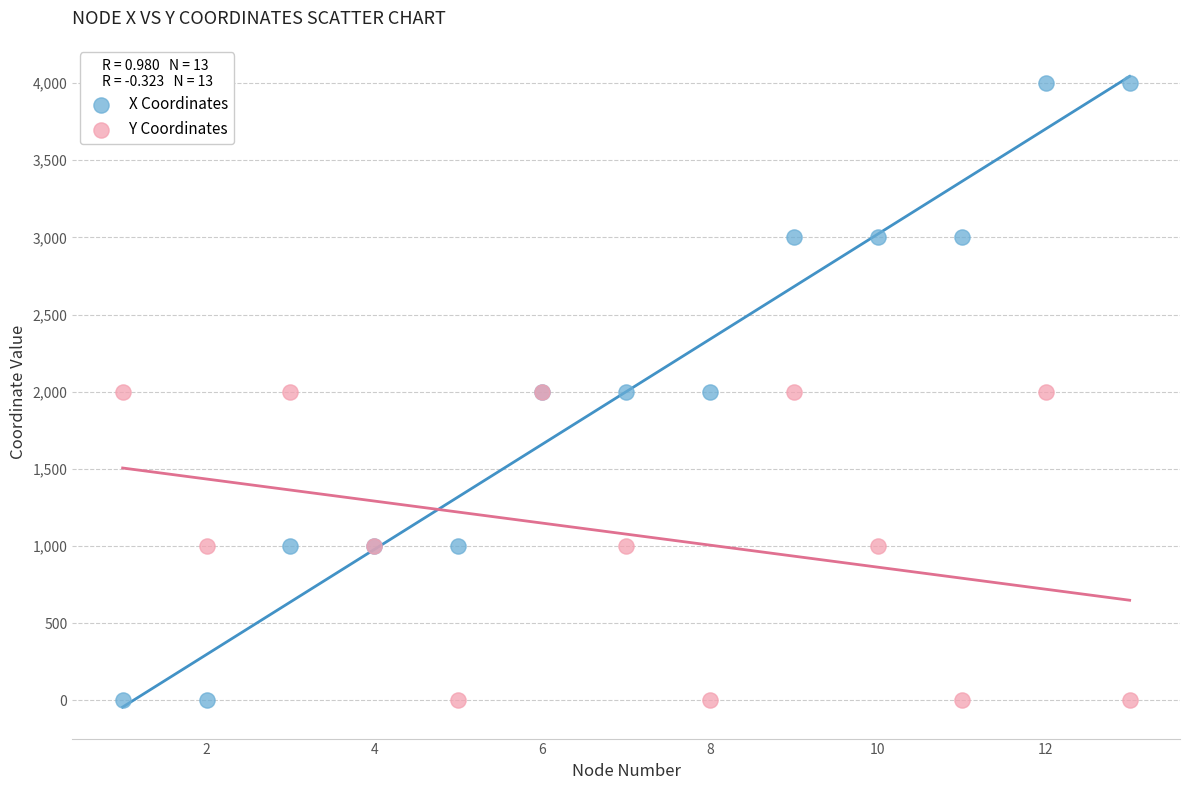

Which series has the widest spread of Y values?

X Coordinates